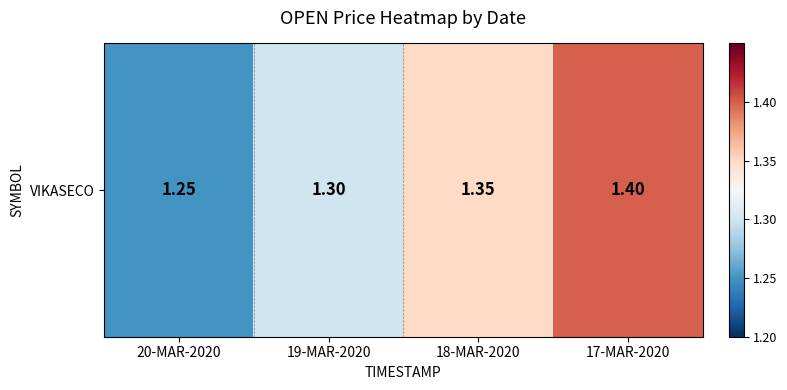

What value does the data have at 20-MAR-2020?

1.2